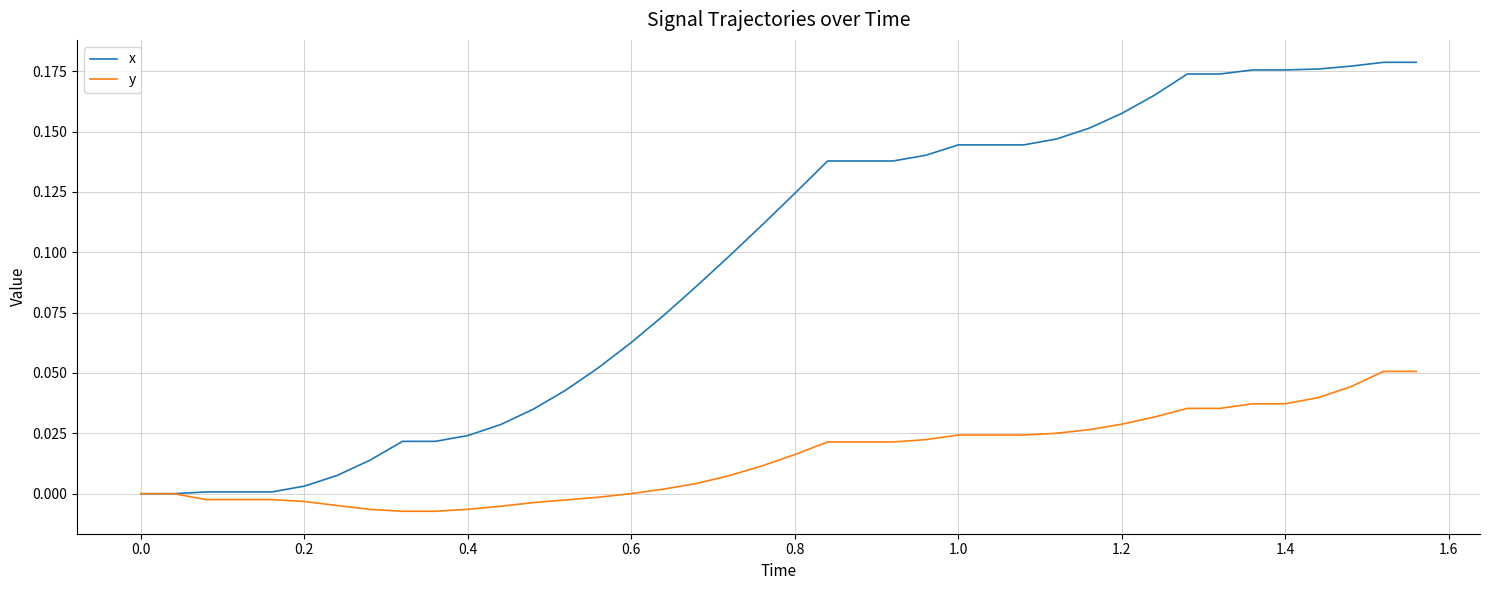

Which series has the largest total across all categories?

x